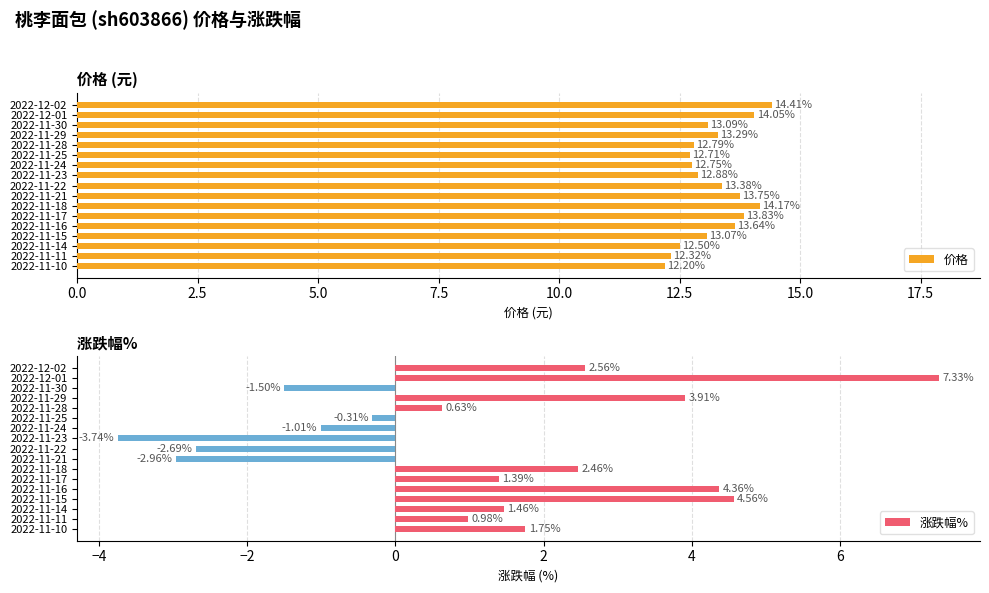

List the series in order of their peak value, lowest first.

涨跌幅%, 价格